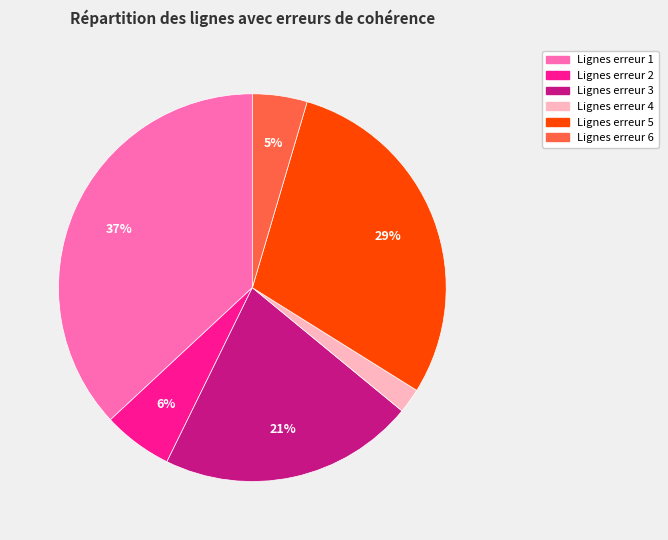

How many slices are in this pie chart?

6